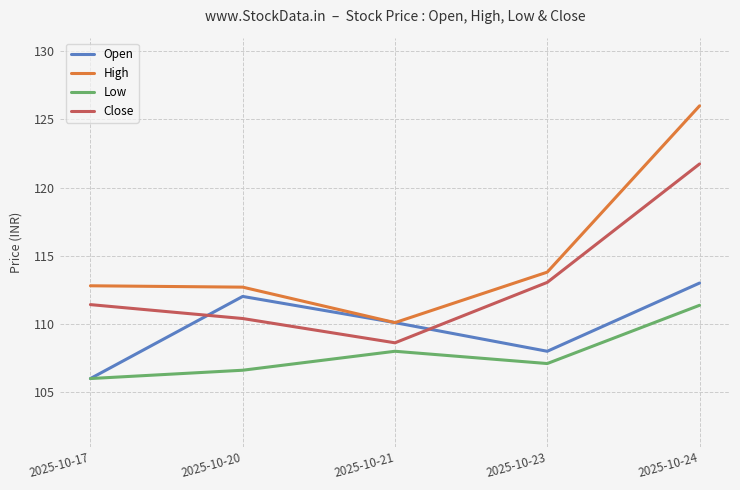

List the series in order of their overall mean, lowest first.

Low, Open, Close, High